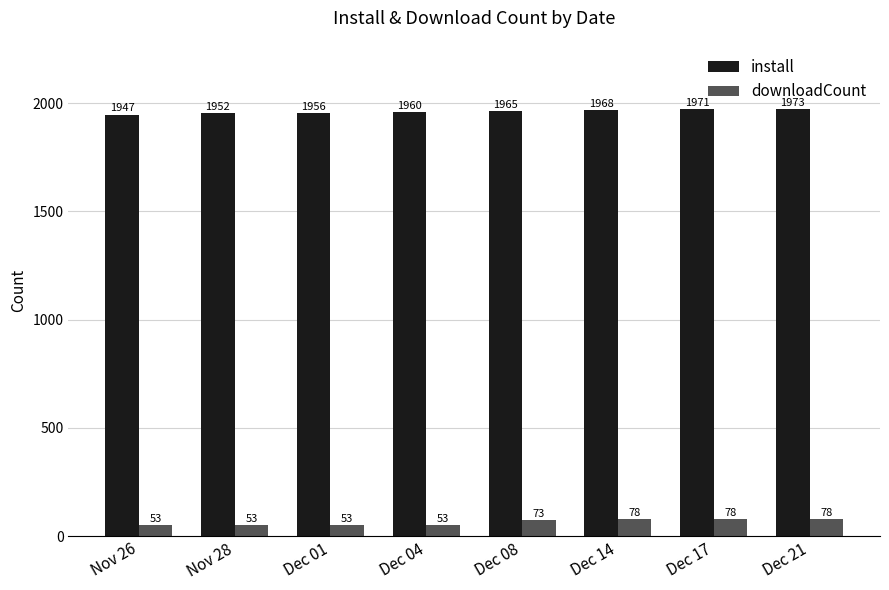

Which series has the largest total across all categories?

install